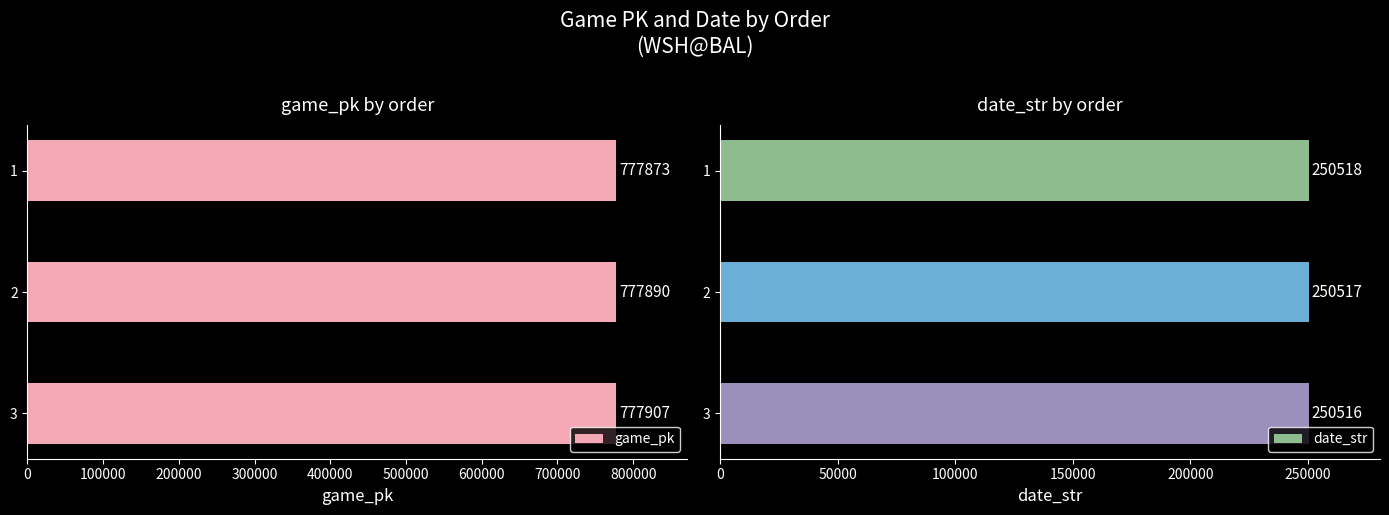

Reading right to left, what are all the values shown in this chart?

game_pk: 777907	777890	777873
date_str: 250516	250517	250518